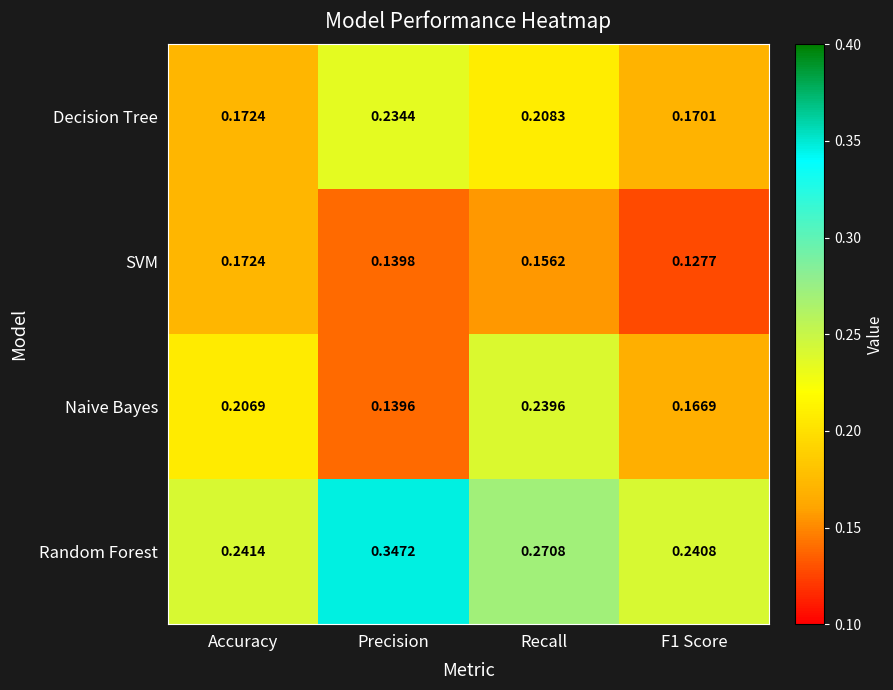

Which category has the highest value across all series?

Precision